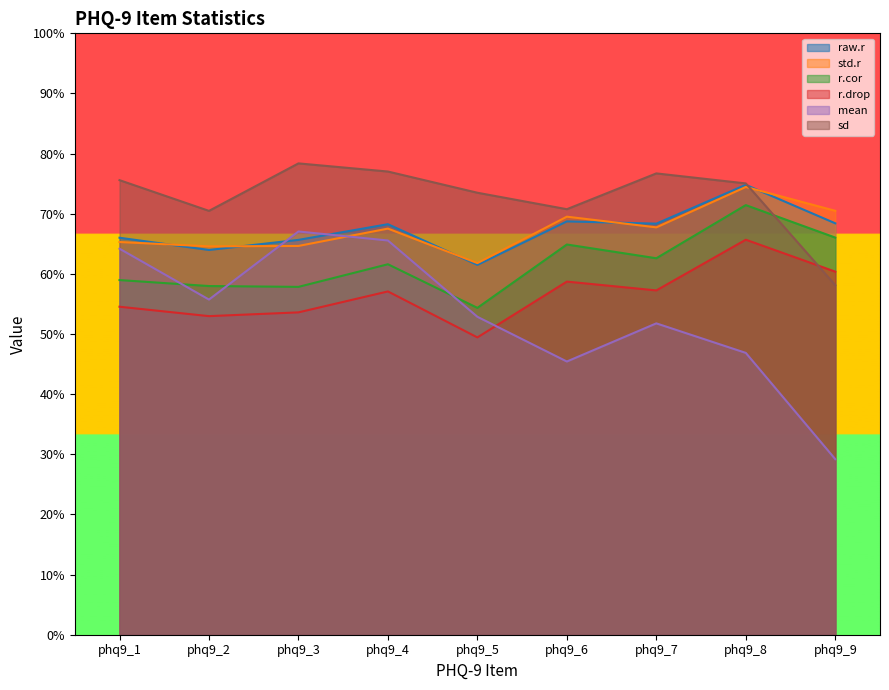

The mean series shows 0.5 at phq9_7. True or false?

True